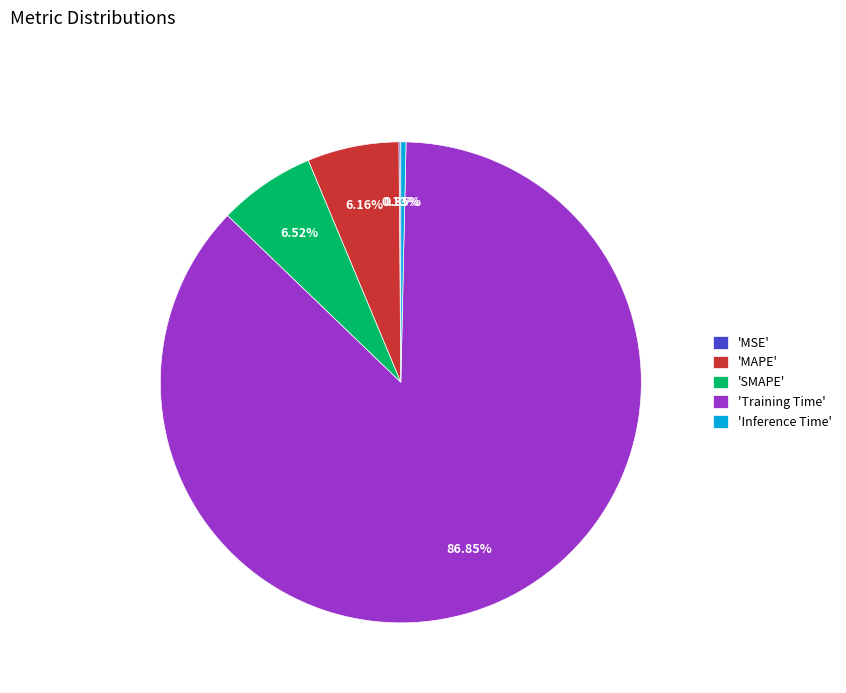

Is there a majority slice in this chart?

Yes